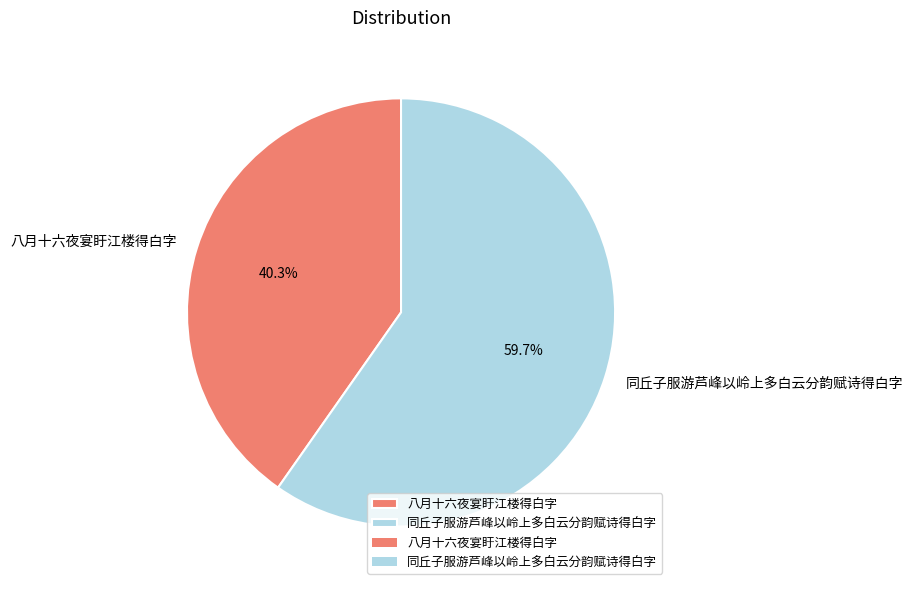

To the nearest percent, what is the combined percentage of 八月十六夜宴盱江楼得白字 and 同丘子服游芦峰以岭上多白云分韵赋诗得白字?

100%